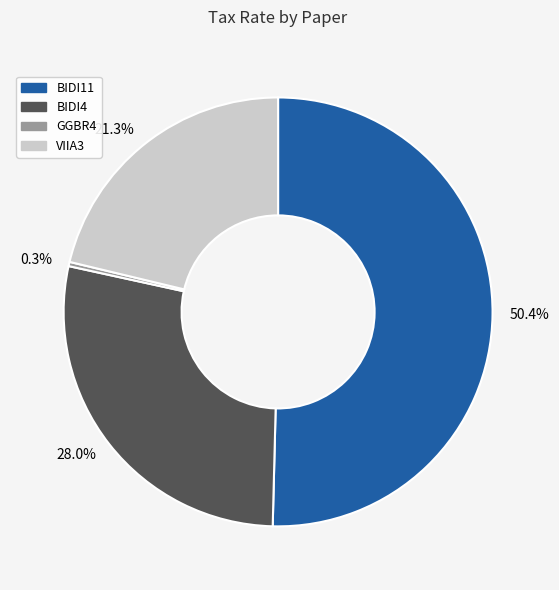

To the nearest percent, what is the difference between the largest and smallest slice percentages?

50%